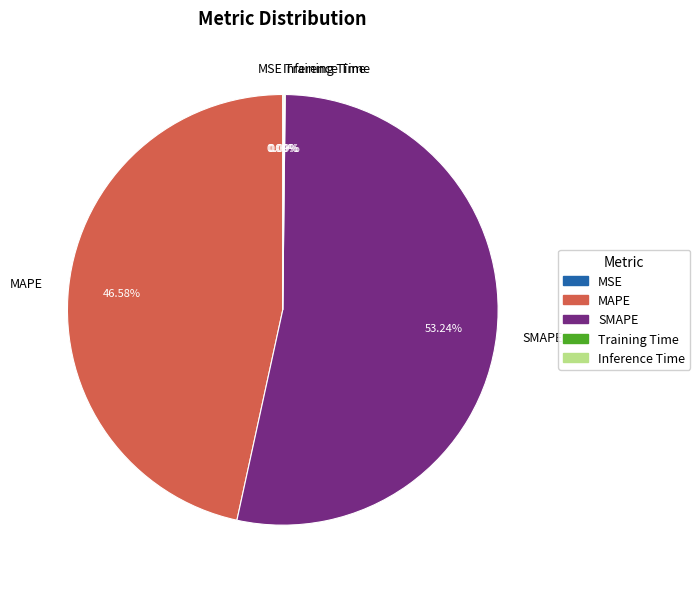

Is there any slice that represents more than half of the pie?

Yes